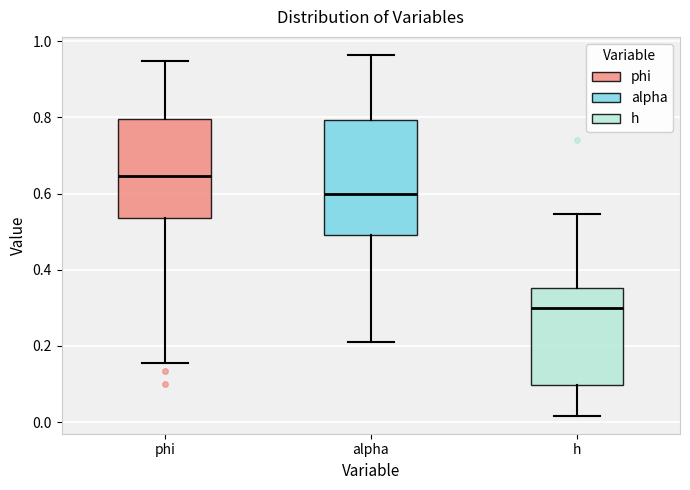

Which box's median line is the highest?

phi